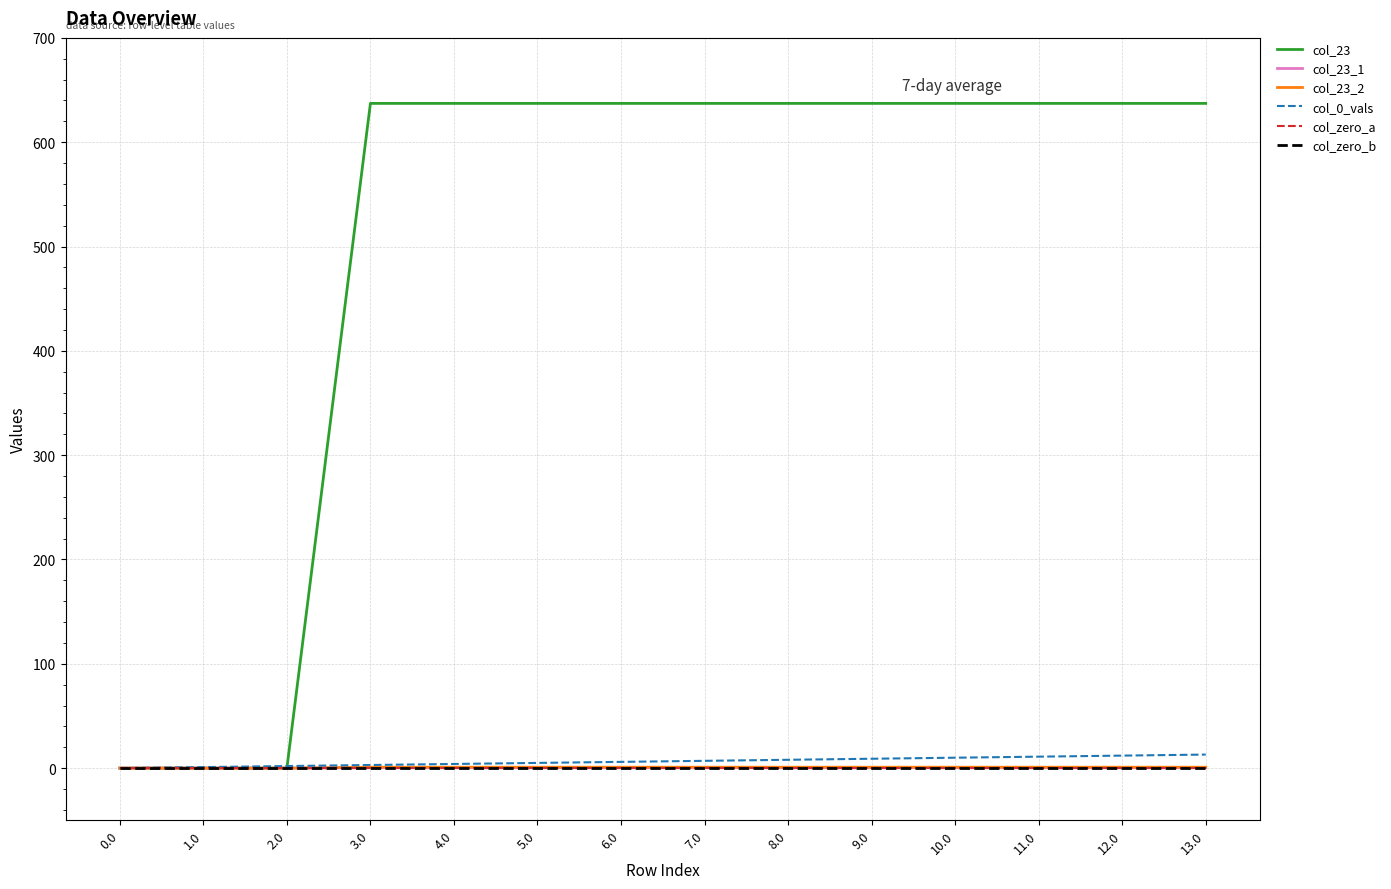

Does the chart display data point markers on the line(s)?

No